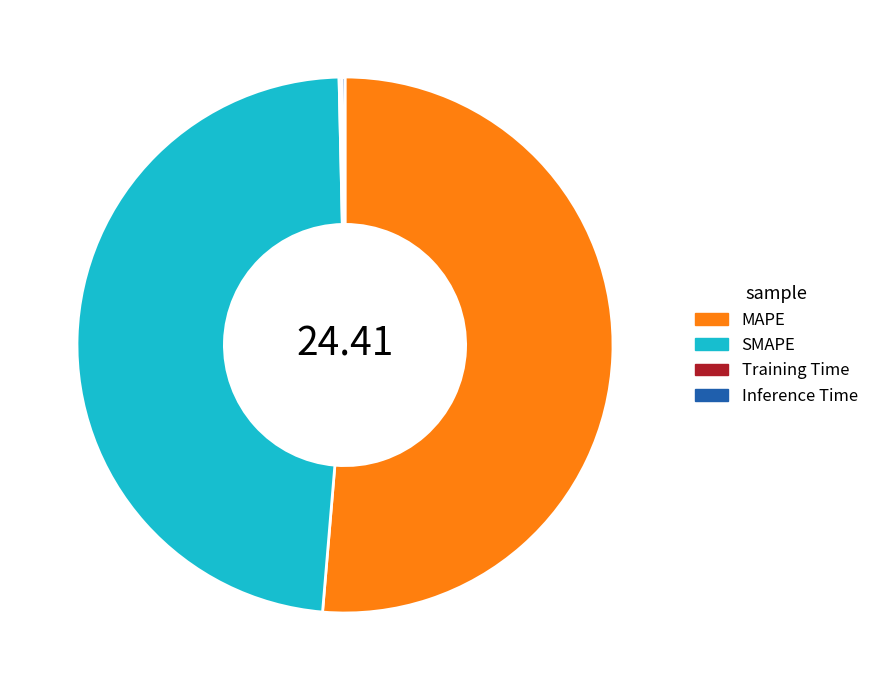

Does MAPE account for over 50% of the chart?

Yes